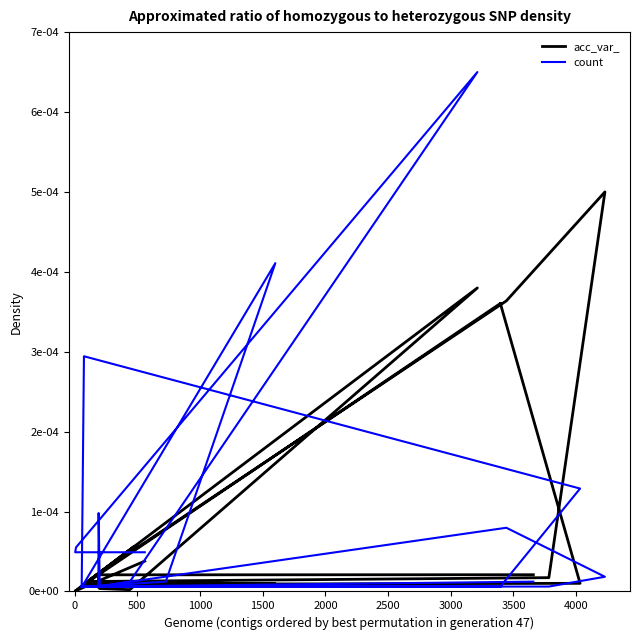

In acc_var_, how many points are lower than both neighbors (excluding endpoints)?

6